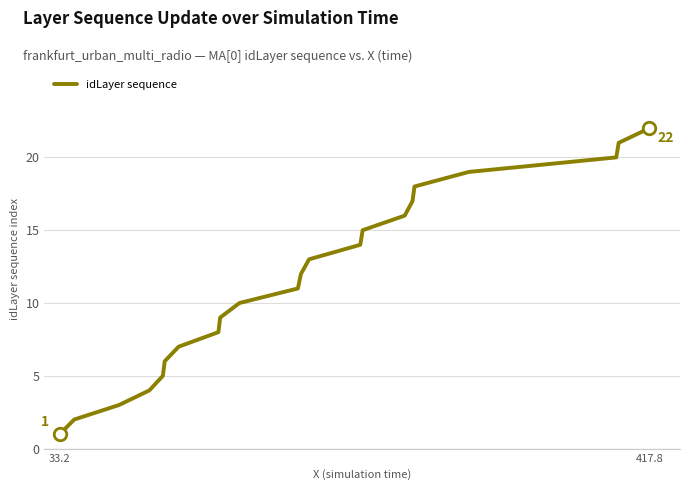

What is the maximum value shown in the chart?

22